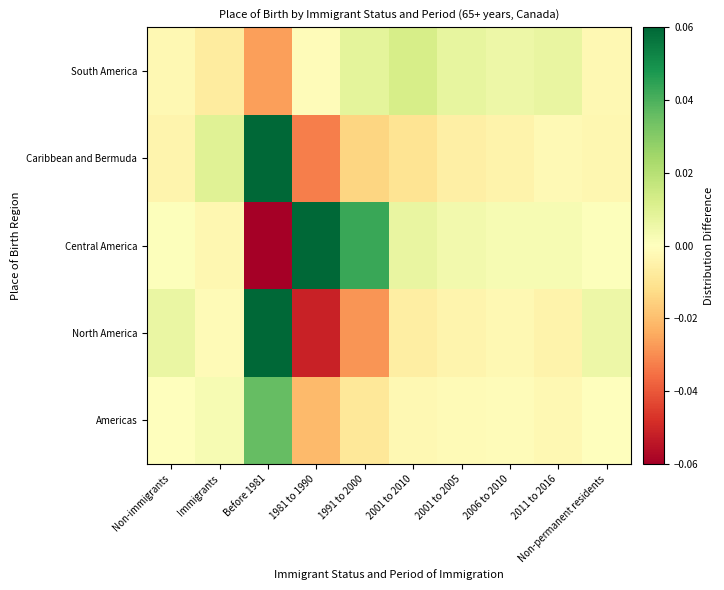

What is the difference between the Central America values at 2006 to 2010 and Before 1981?

0.2